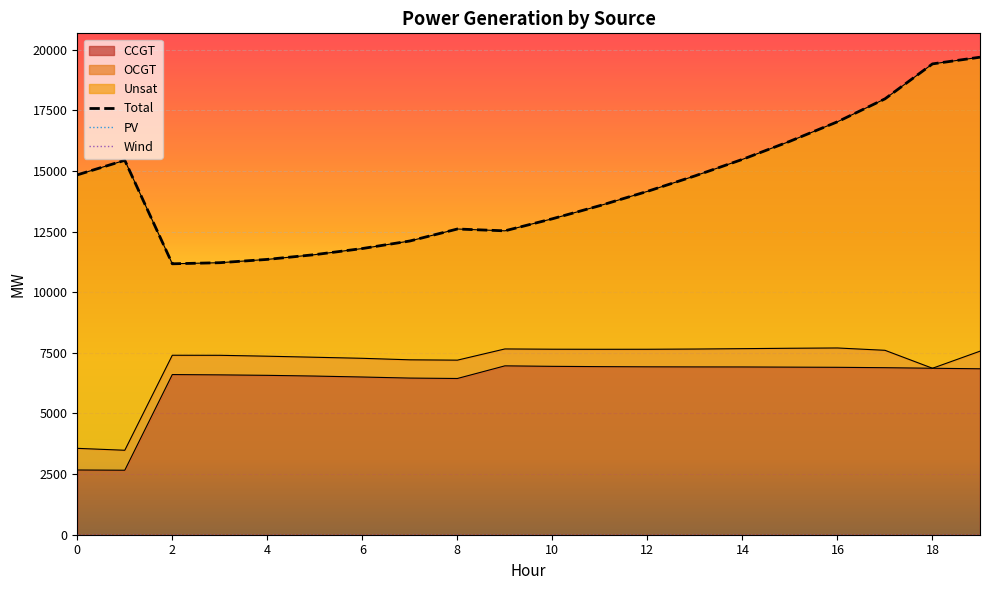

True or false: Wind and OCGT intersect in this chart.

False